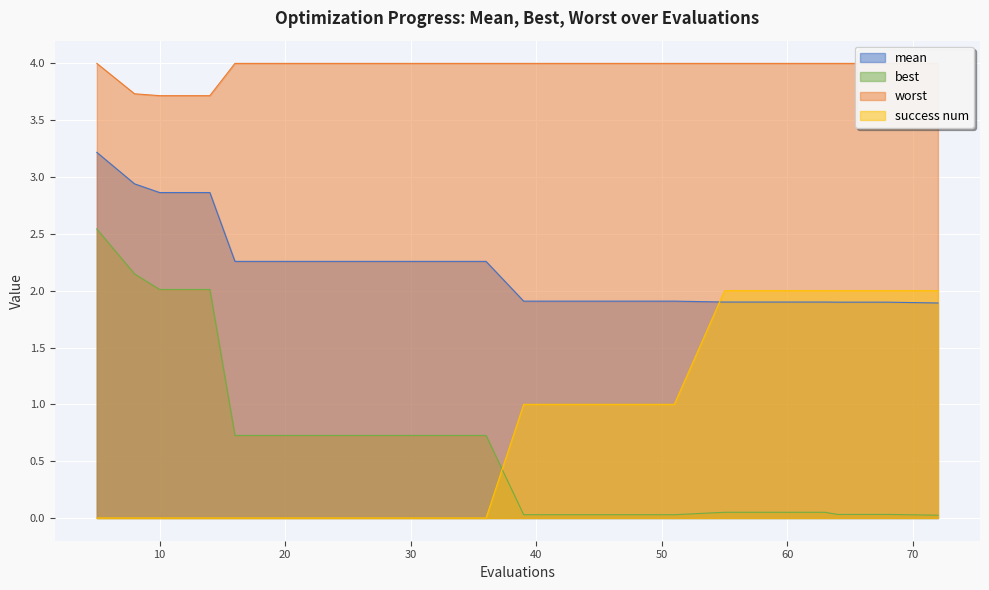

The best series shows 1.0 at 20. True or false?

False